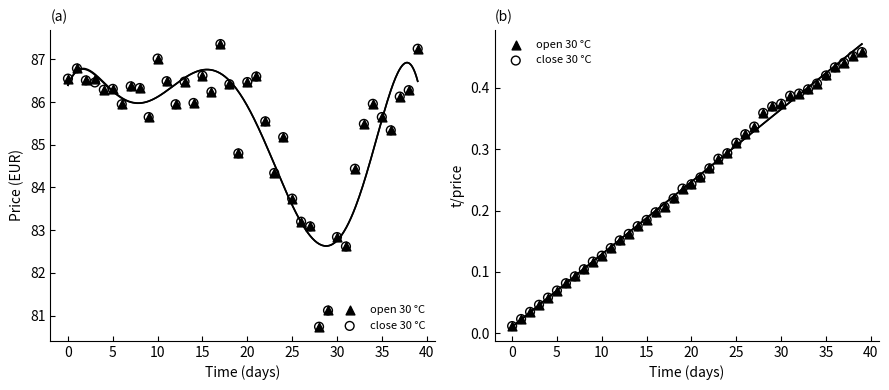

Is the value of close 30 °C at 19 greater than the value of open 30 °C at 21?

No